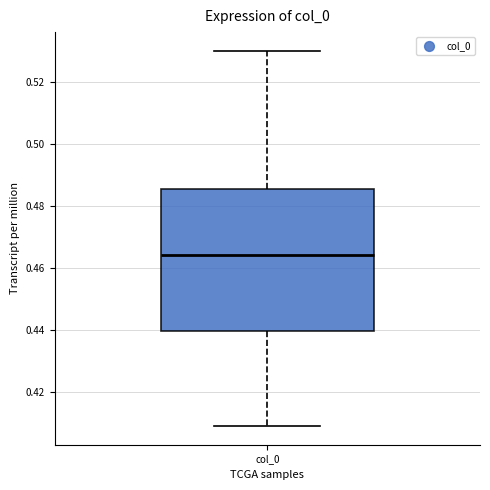

Read this box plot against the y-axis: the position of the median line, the range covered by the box, and the ends of both whiskers. The values are not printed on the chart, so give them approximately, as read against the axis.

median 0.464, box 0.440 to 0.486, whiskers 0.410 to 0.530